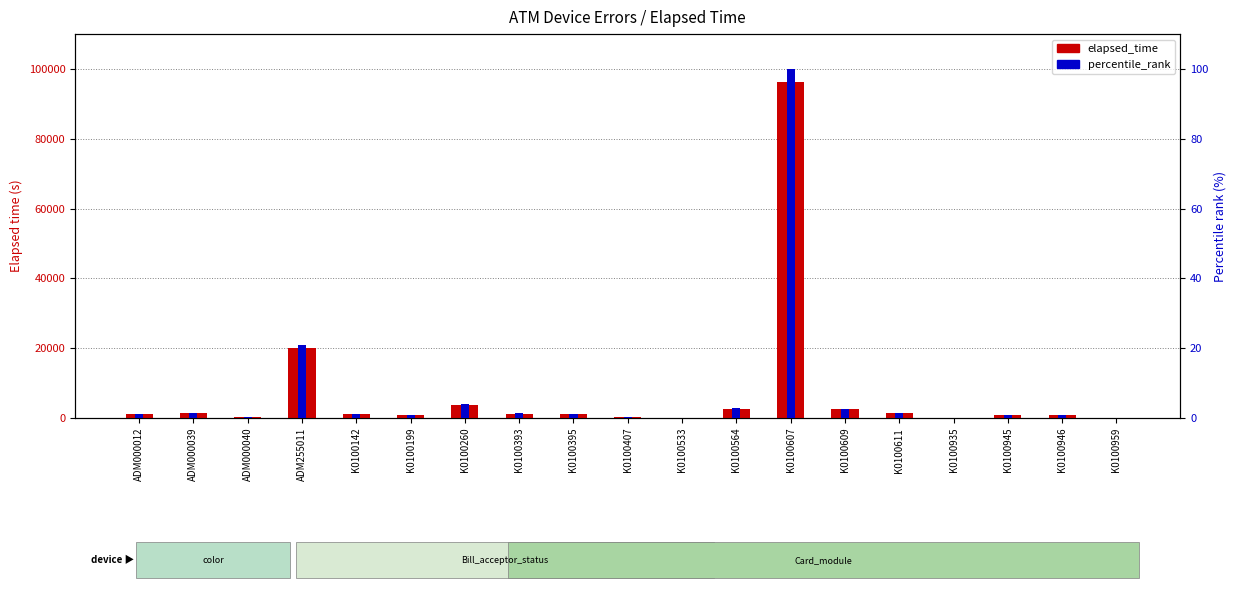

List the labels in order of elapsed_time value, largest first.

K0100607, ADM255011, K0100260, K0100564, K0100609, K0100611, ADM000039, K0100393, ADM000012, K0100395, K0100142, K0100945, K0100946, K0100199, ADM000040, K0100407, K0100935, K0100959, K0100533